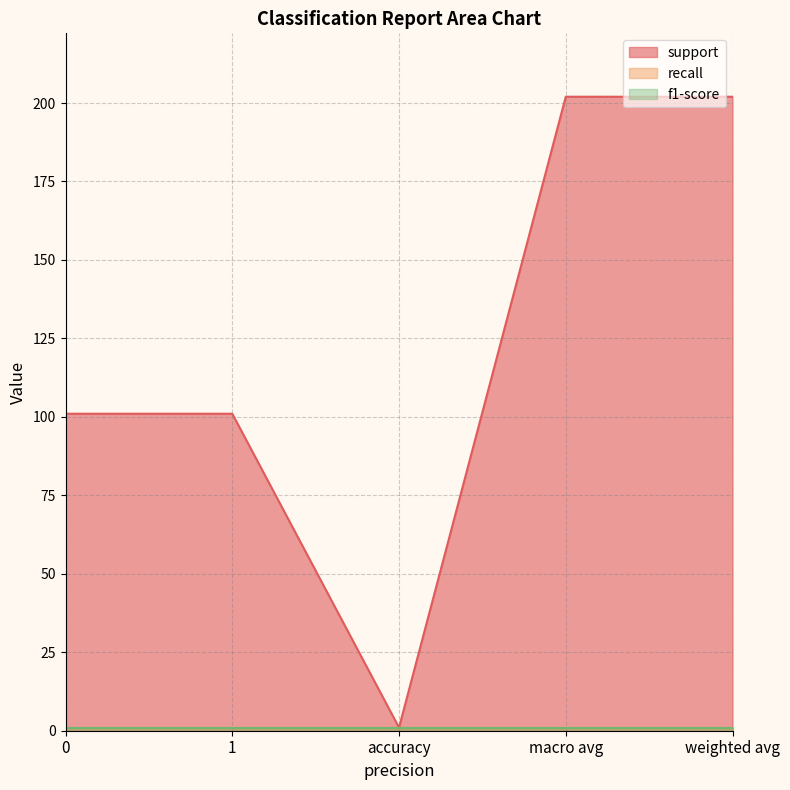

Count the support values in the range 101 to 202.

4